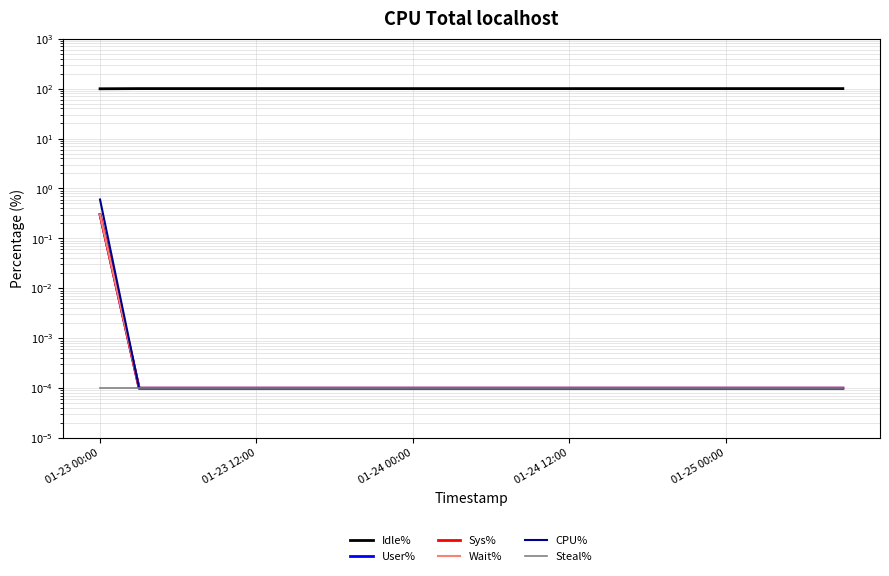

At how many categories does at least one series exceed 42?

20